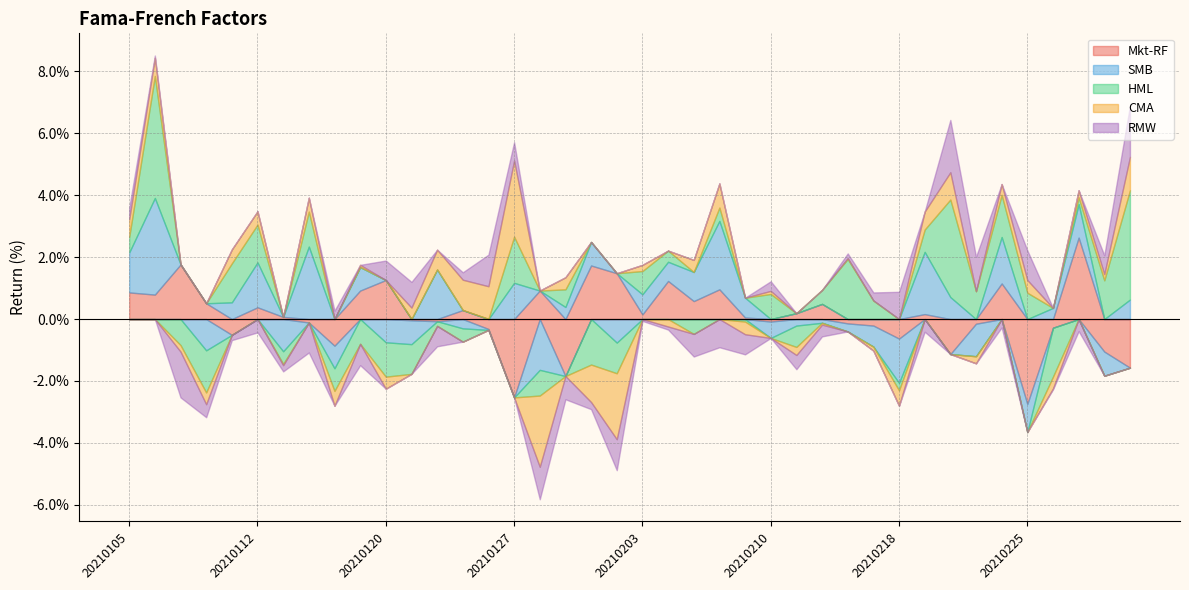

Which has a higher value, 20210121 or 20210111?

20210121